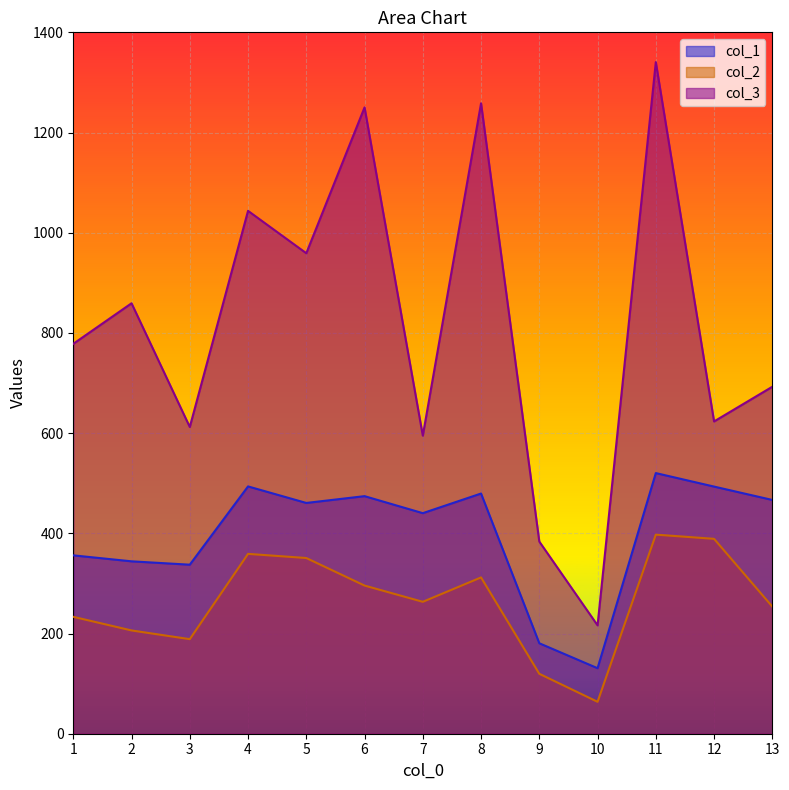

In col_1, how many points are lower than both neighbors (excluding endpoints)?

4